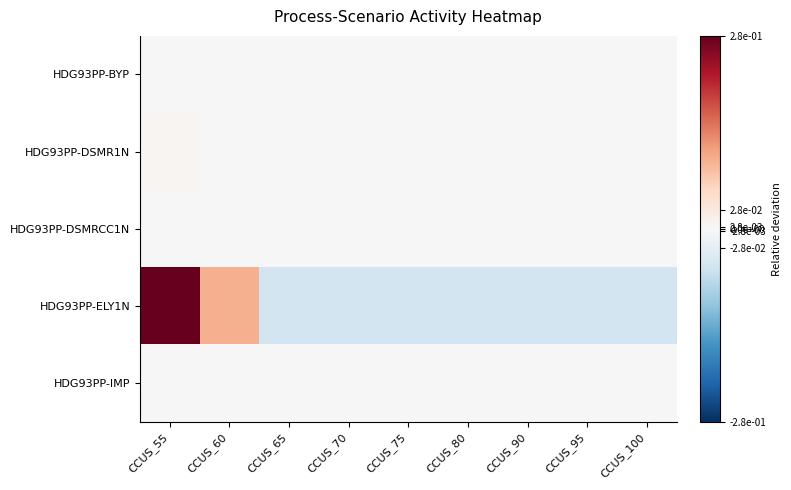

Rank the series at CCUS_100 from lowest to highest value.

HDG93PP-ELY1N, HDG93PP-DSMR1N, HDG93PP-BYP, HDG93PP-DSMRCC1N, HDG93PP-IMP